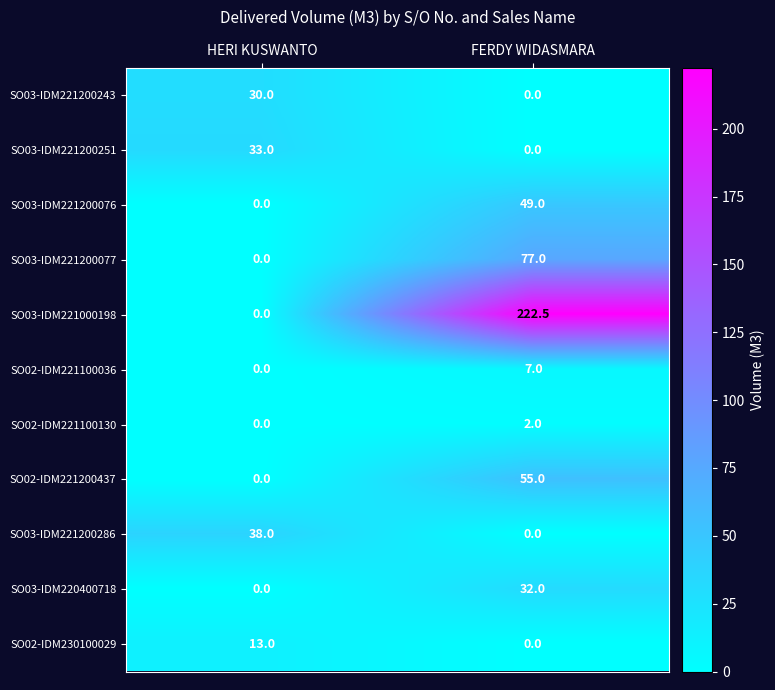

Count the number of data series in this chart.

11